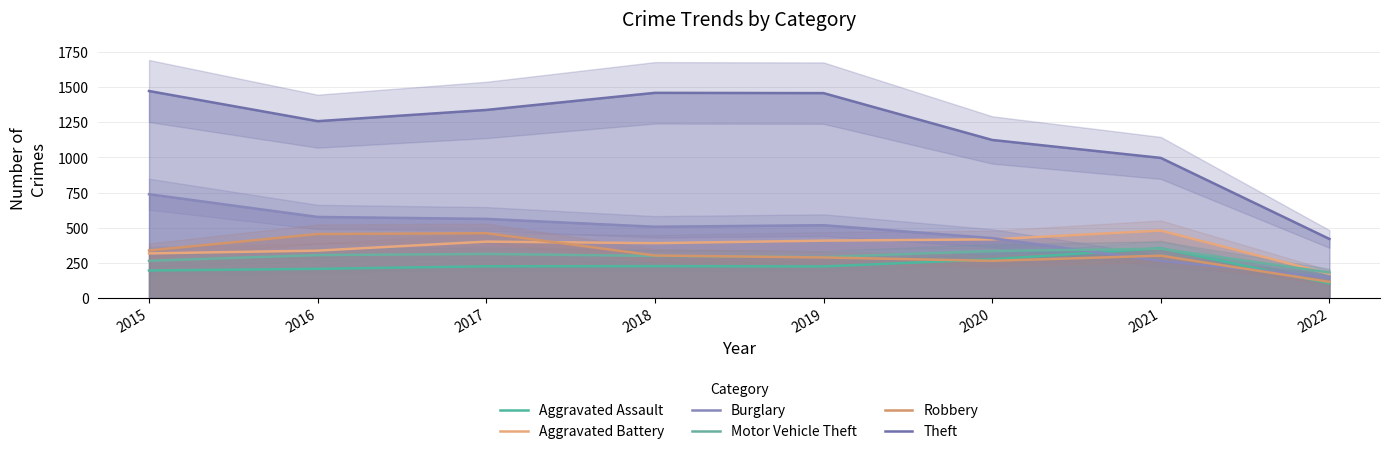

Which series has the largest range (max minus min)?

Theft